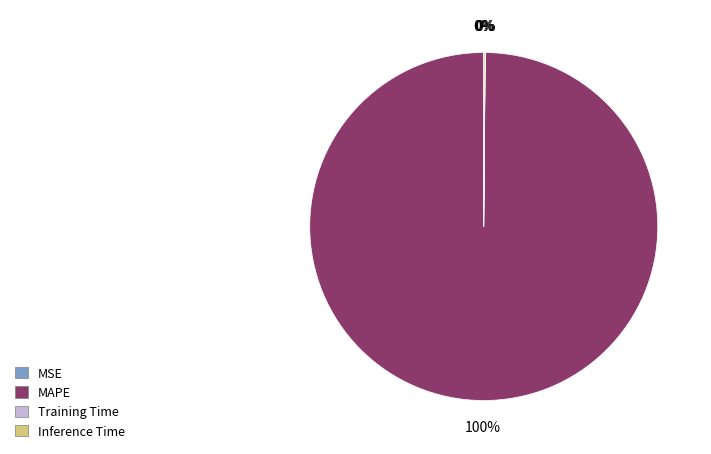

Does any single category account for the majority?

Yes